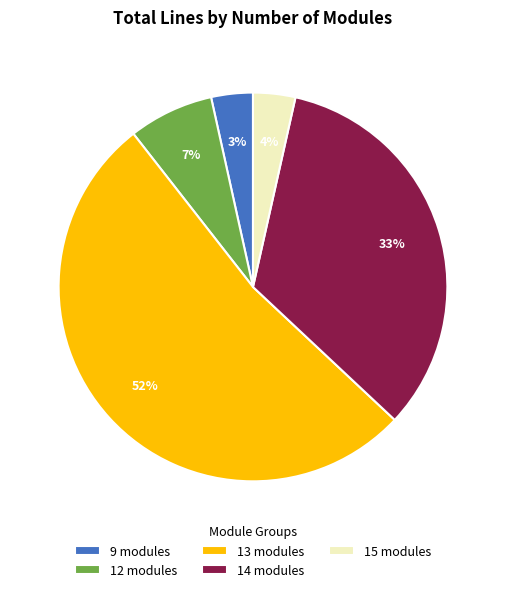

Between 13 modules and 12 modules, which is larger?

13 modules